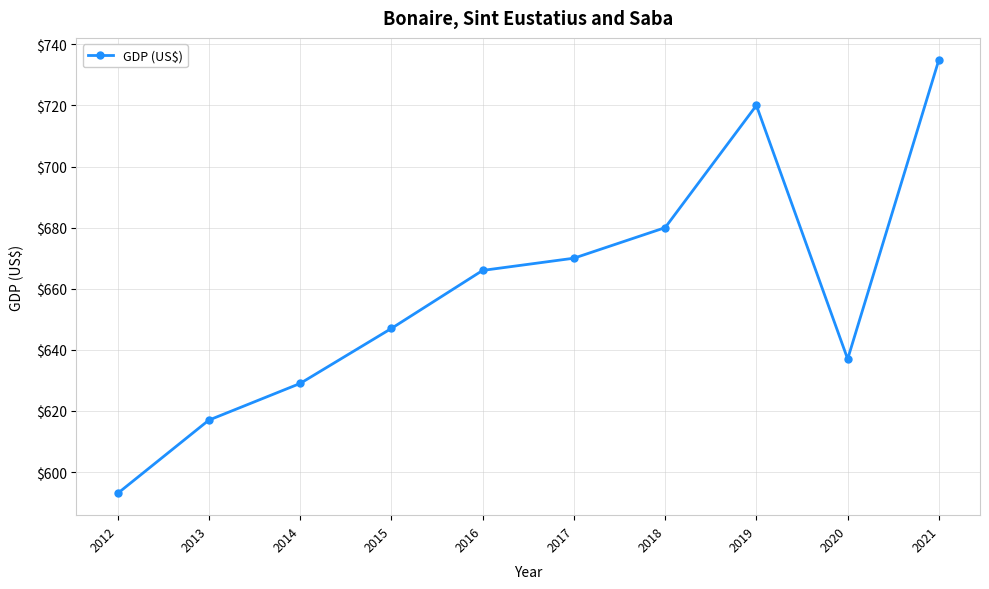

Which label corresponds to the largest value in the chart?

2021